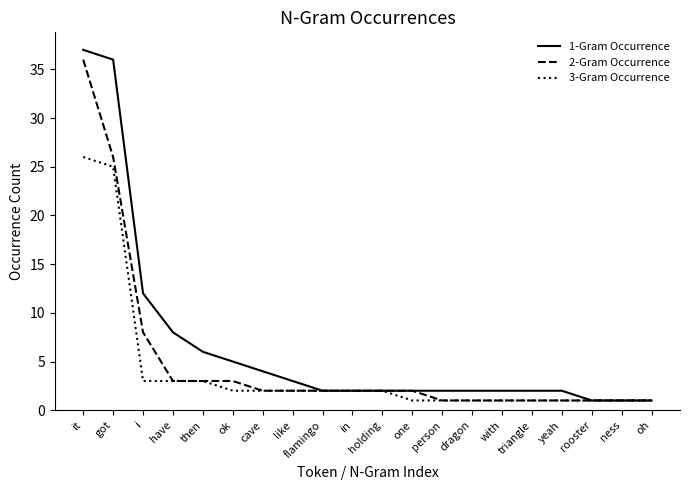

Read the 2-Gram Occurrence value at got, to the nearest 5.

25